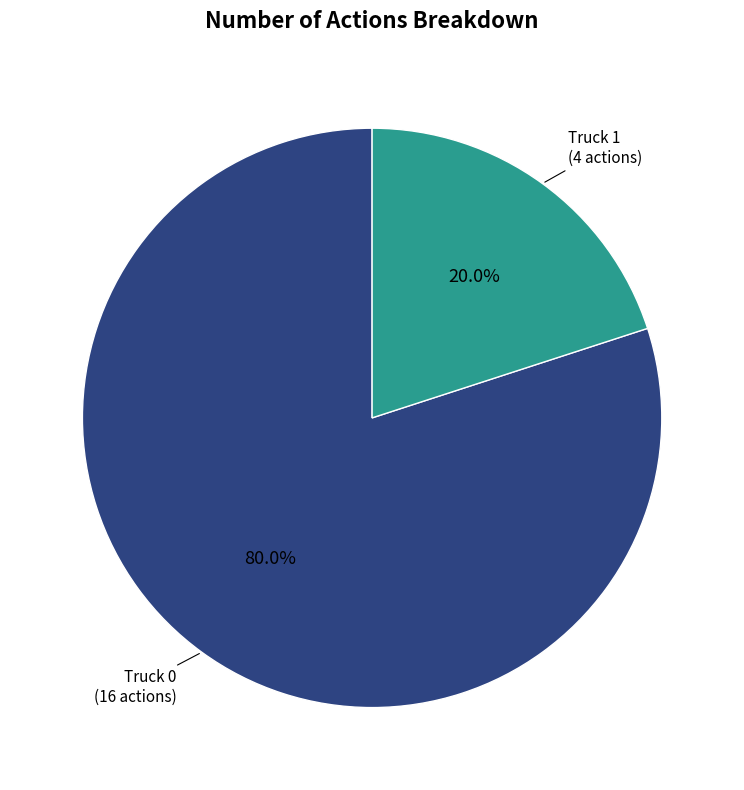

Does any single category account for the majority?

Yes